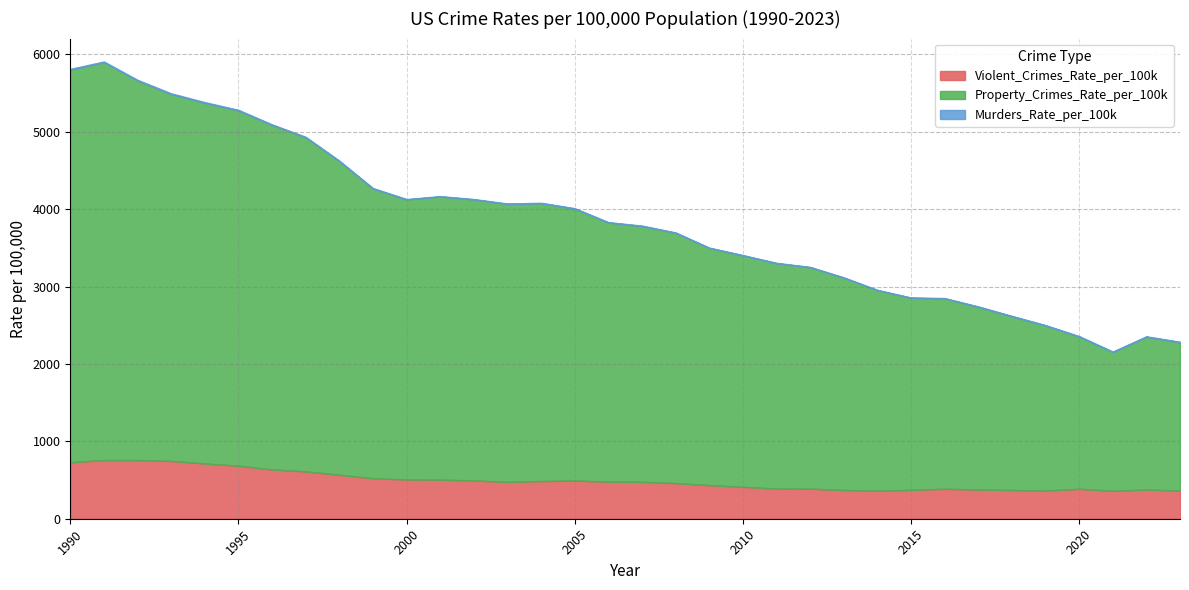

How many data points in Violent_Crimes_Rate_per_100k are above 476?

17